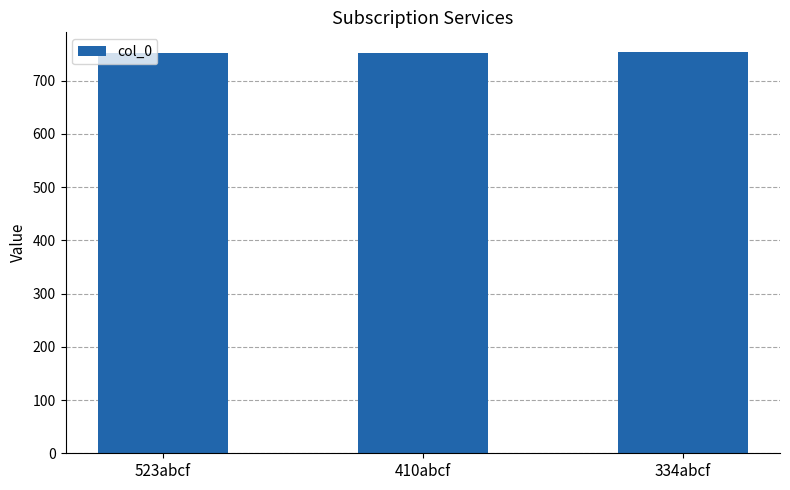

What is the smallest value displayed?

751